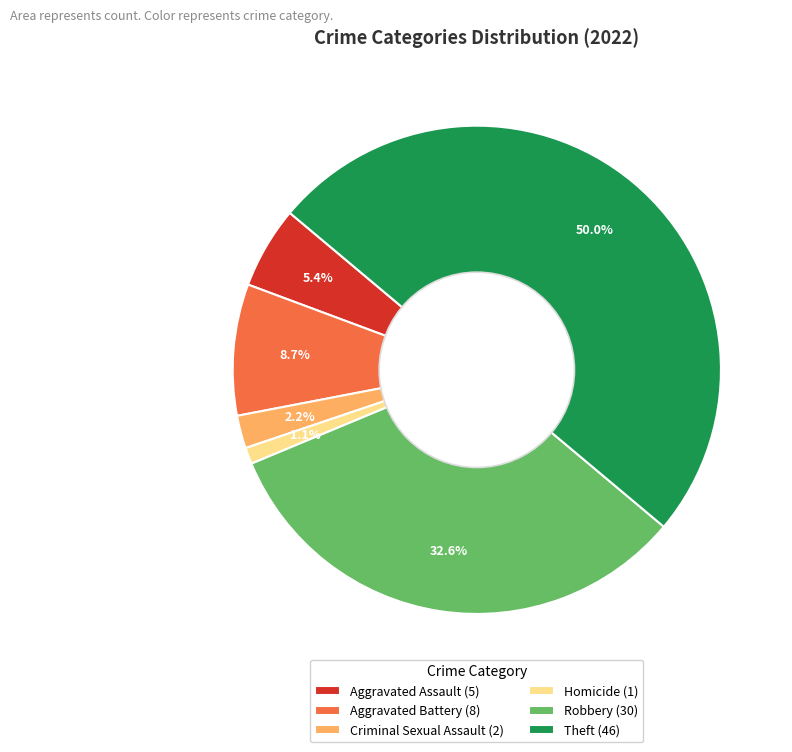

How much of the chart is everything except Criminal Sexual Assault (2)?

97.8%